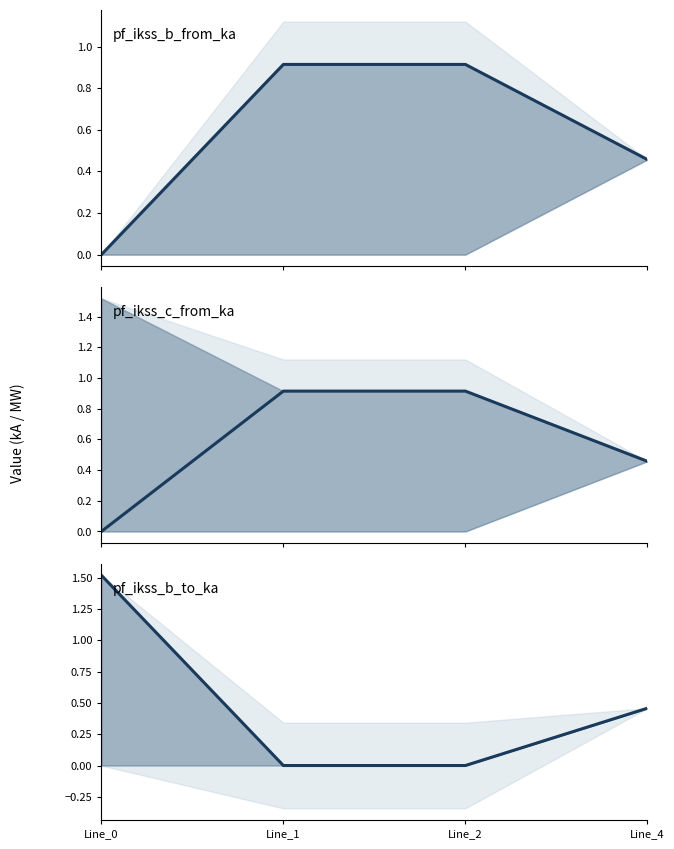

At which category is the sum across all series the highest?

Line_2